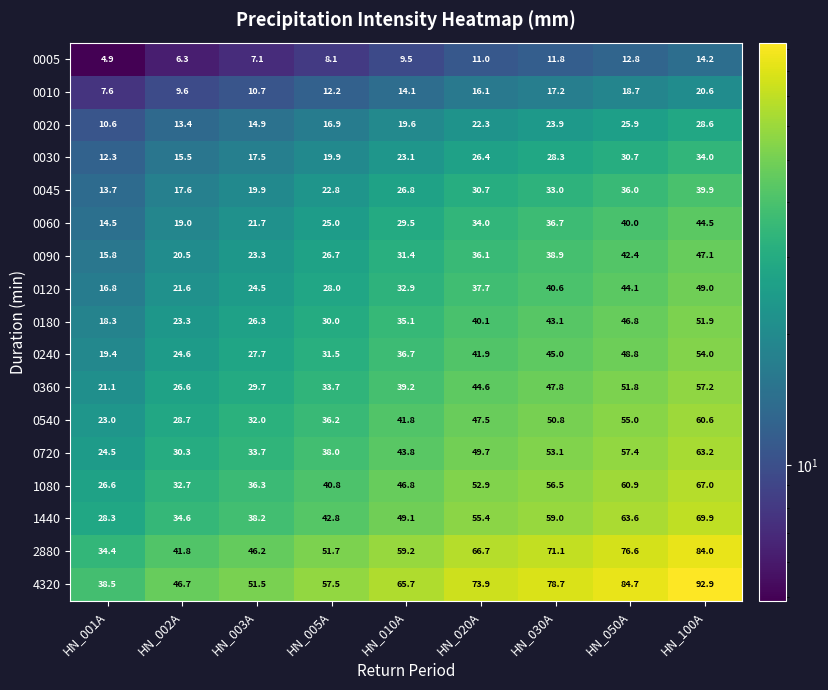

Which series has the largest range (max minus min)?

4320